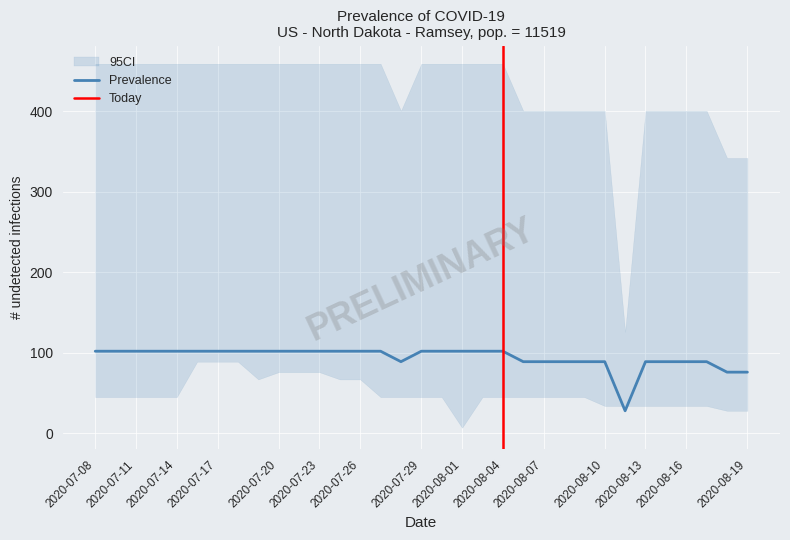

What is the maximum value for Prevalence?

102